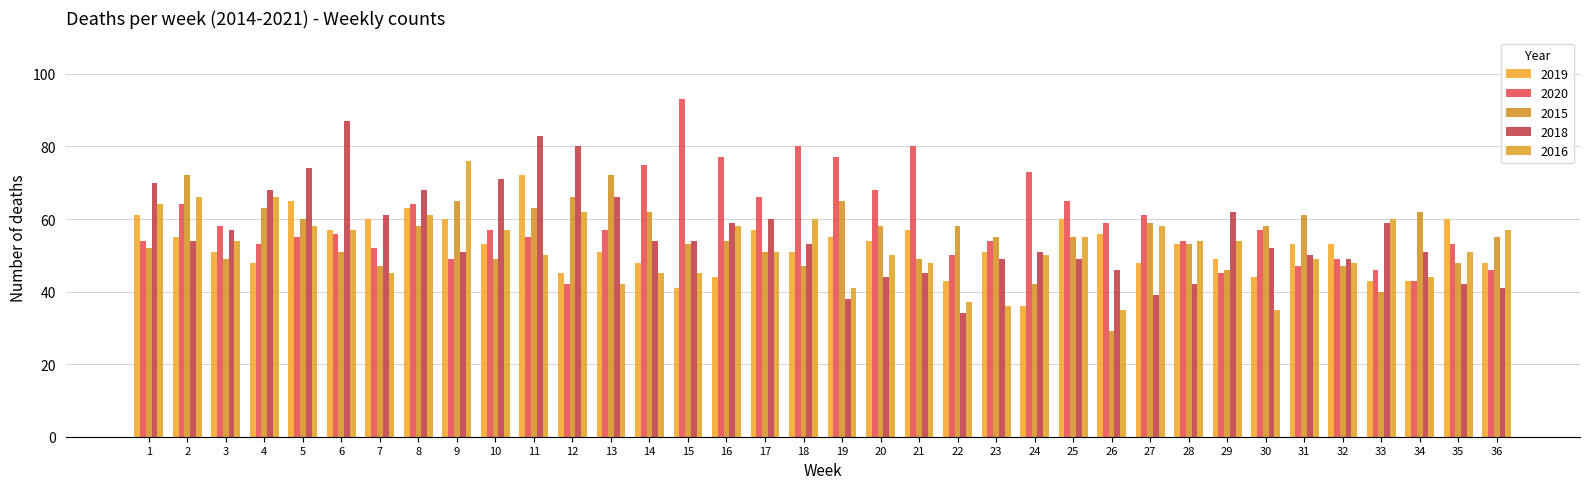

How many categories are shown in the chart?

36